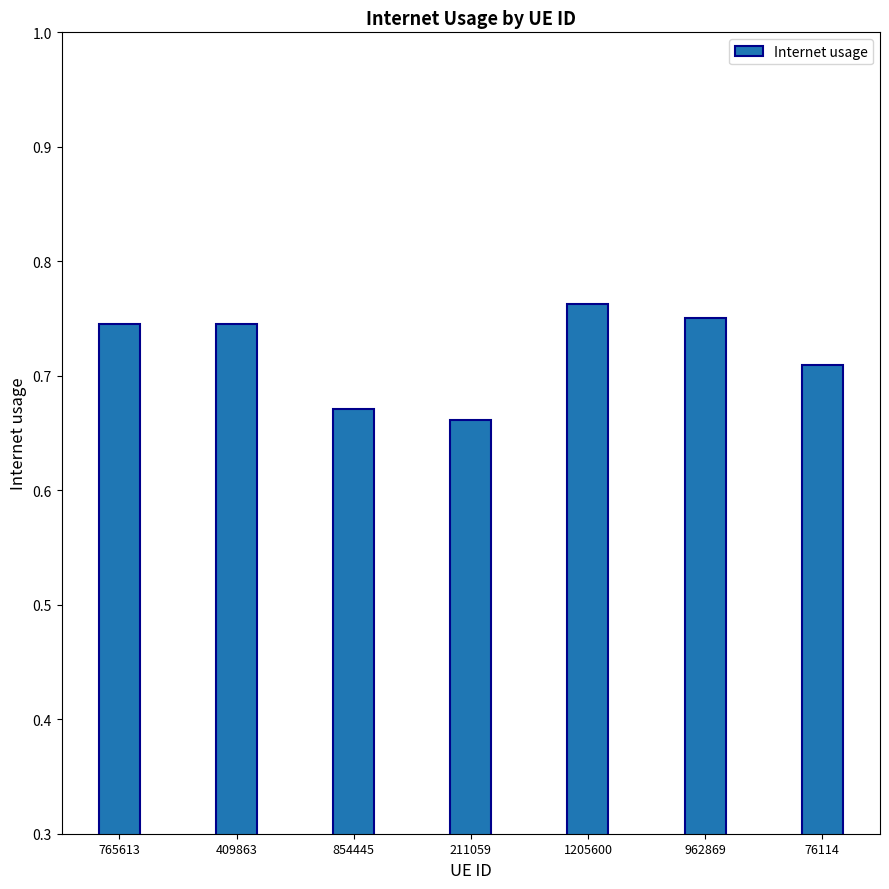

How many values are between 0 and 1?

7